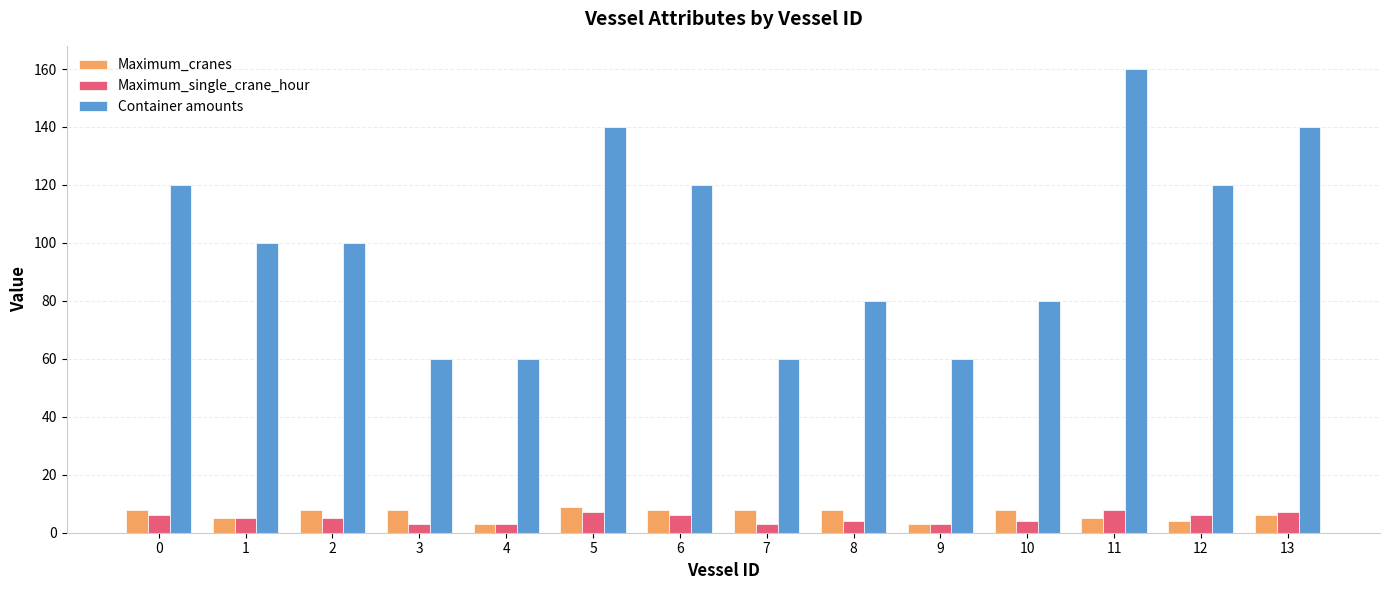

What is the difference between the highest and lowest values at 11?

155